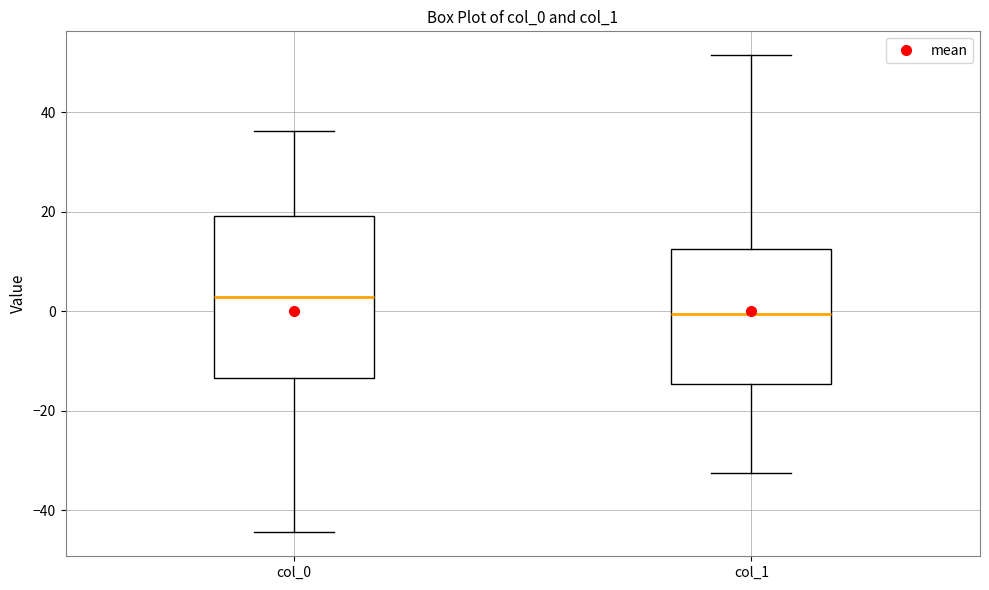

Comparing the boxes themselves (not the whiskers), which one is the tallest?

col_0